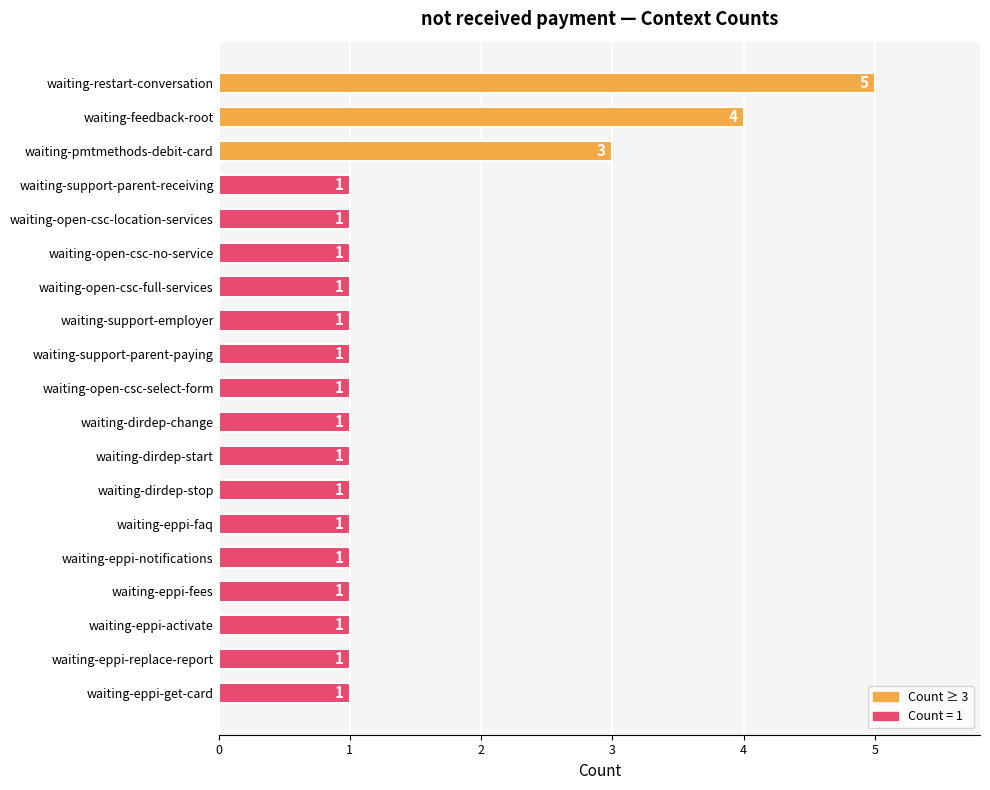

How many bars are there in total?

19